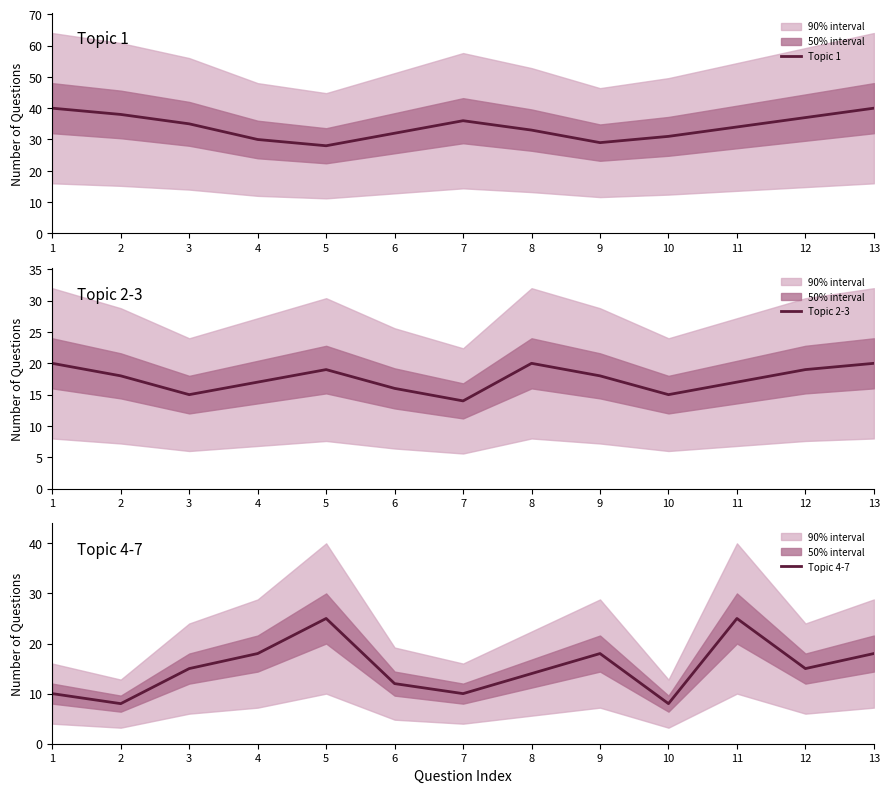

Which series has the largest total across all categories?

Topic 1